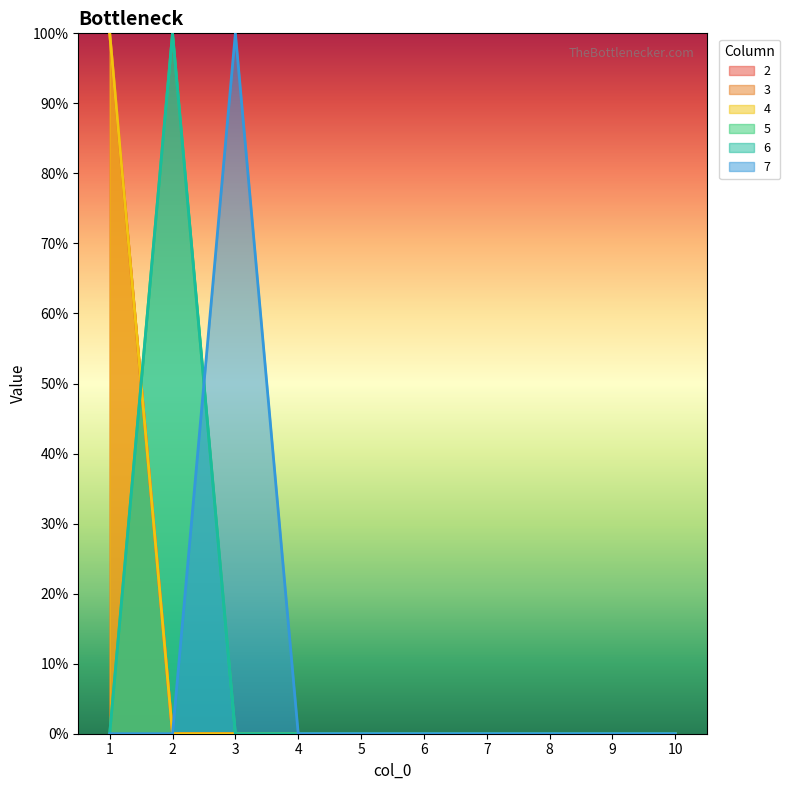

How many data points in 4 are above 0?

1